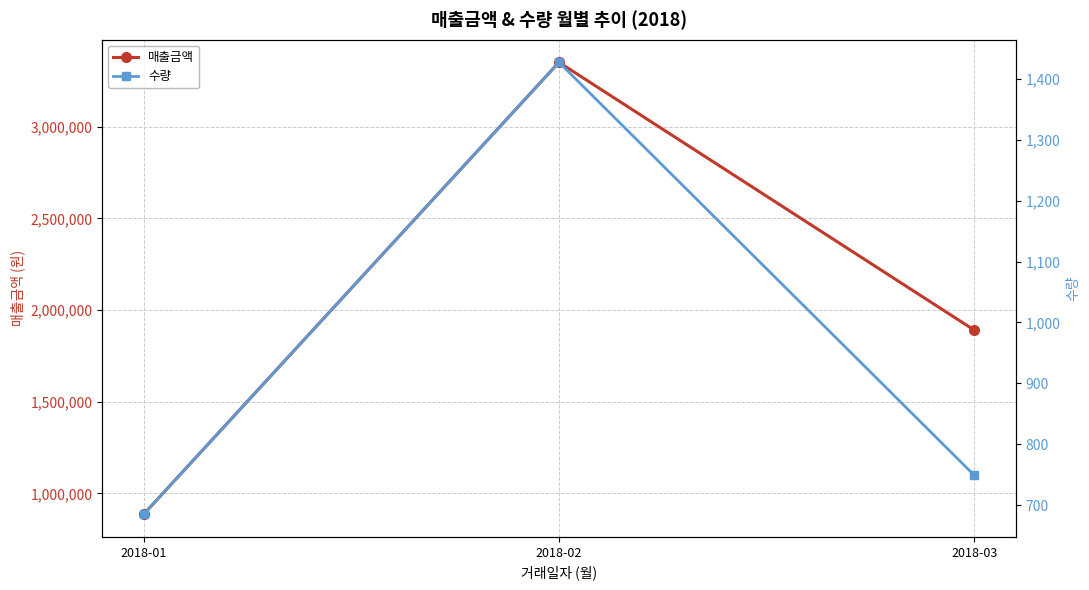

Which series has the largest range (max minus min)?

매출금액